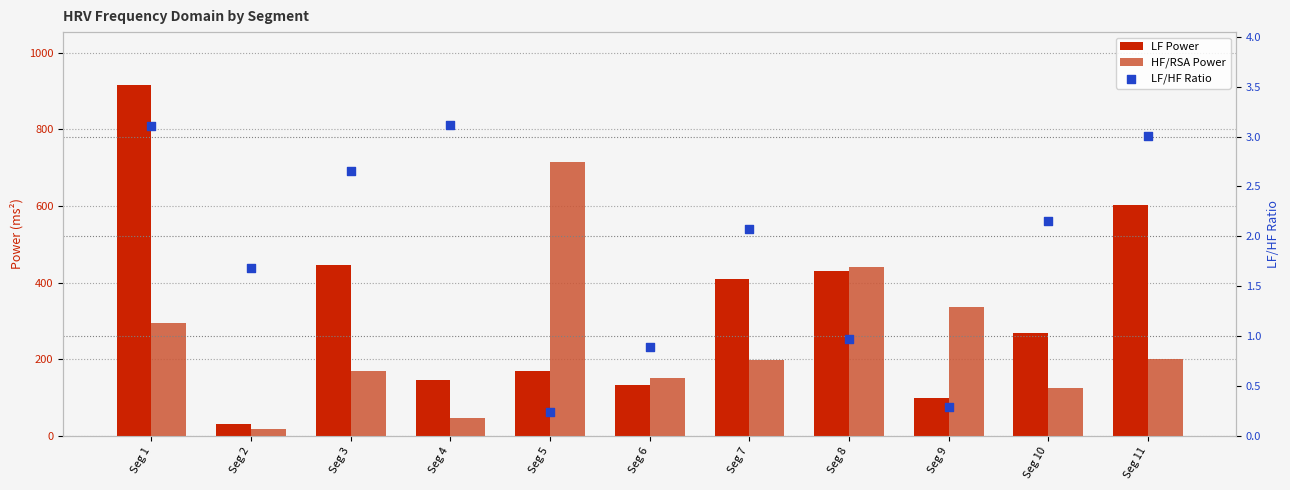

Which series has the largest total across all categories?

LF Power